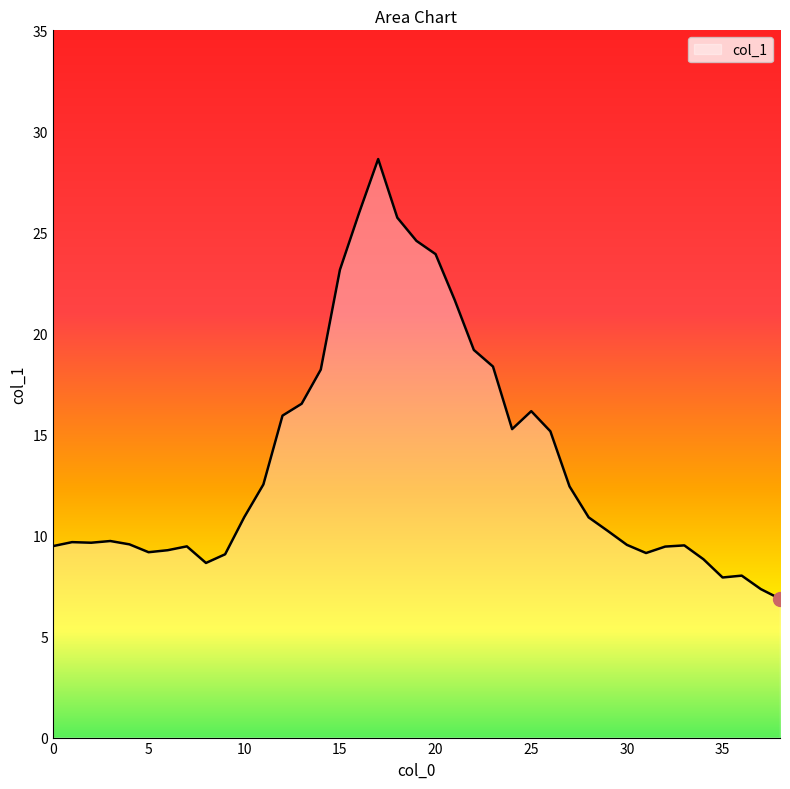

What is the difference between the maximum and minimum values?

21.8